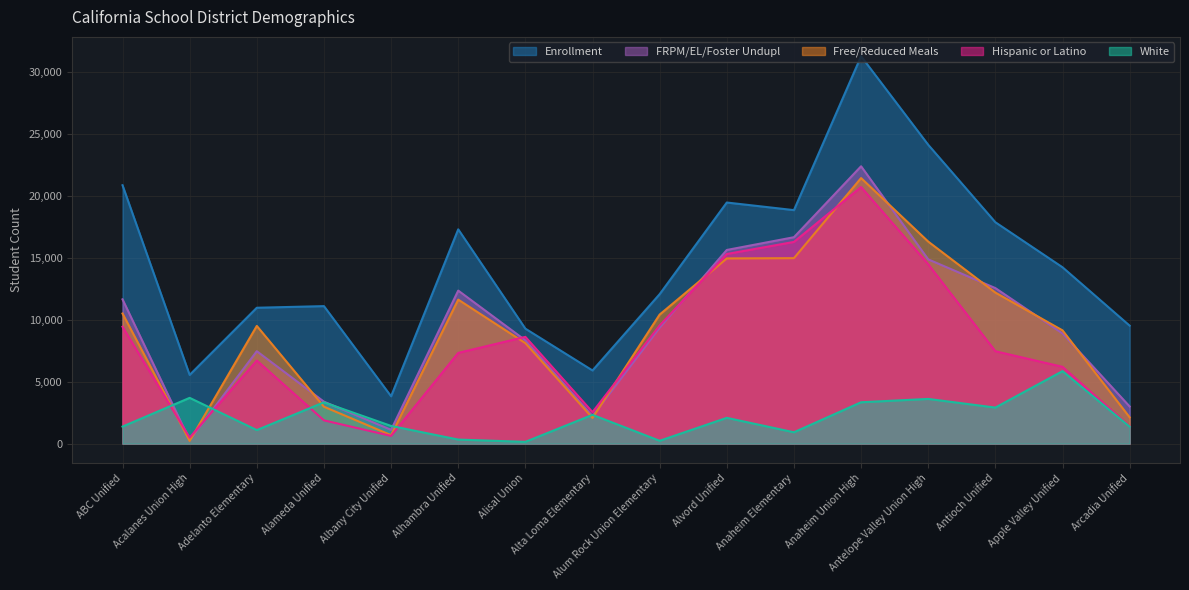

At Acalanes Union High, list the series in order from smallest to largest.

Free/Reduced Meals, FRPM/EL/Foster Undupl, Hispanic or Latino, White, Enrollment